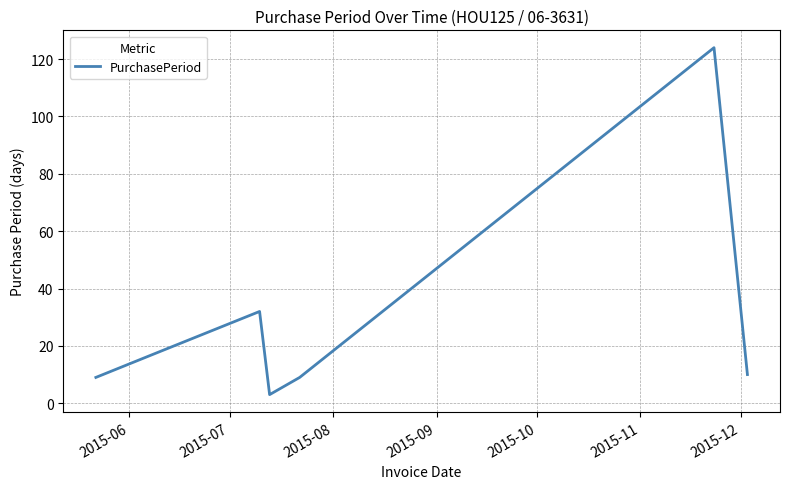

Does the chart display data point markers on the line(s)?

No